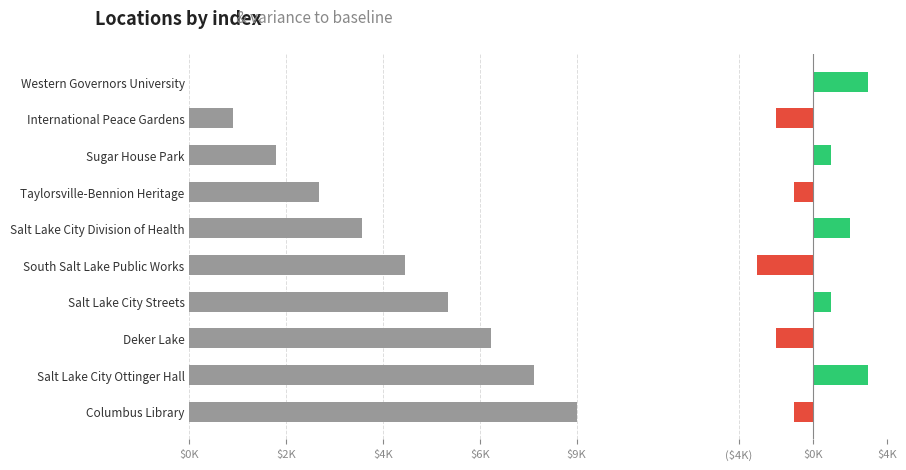

The value at Columbus Library is 3. True or false?

False